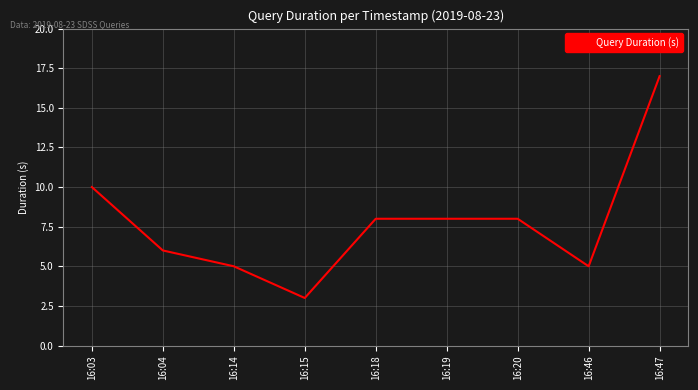

What is the approximate value at 16:18?

8